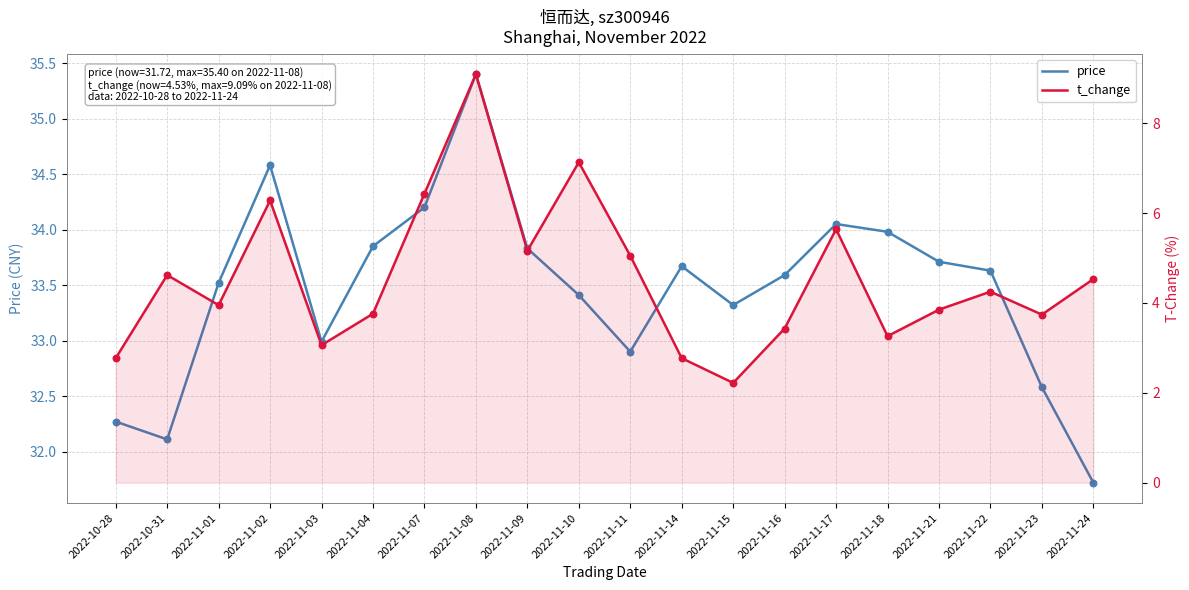

What is the total value across all series at 2022-11-01?

37.5